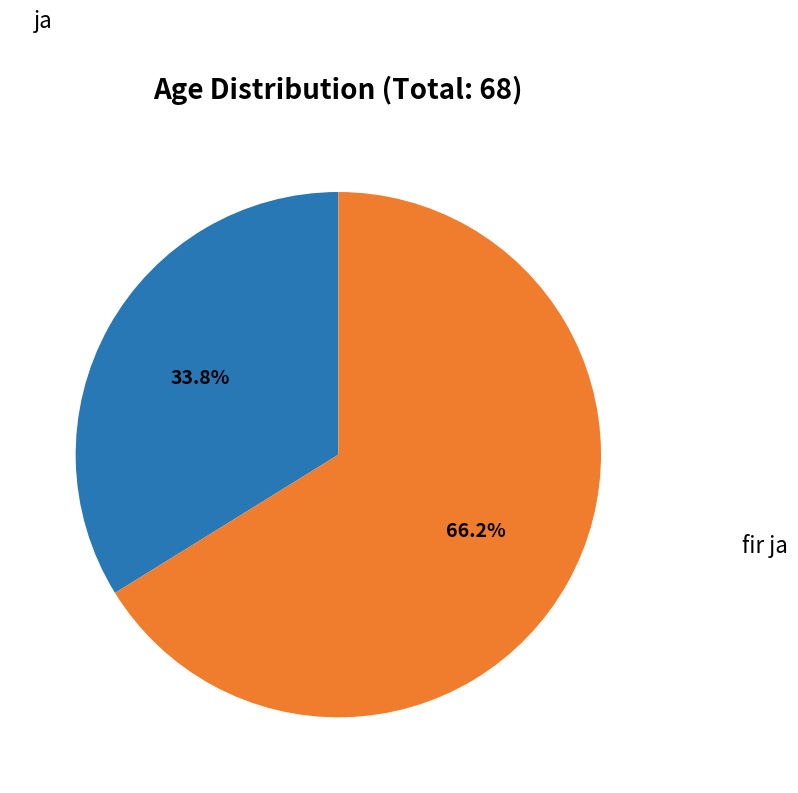

Is there a majority slice in this chart?

Yes